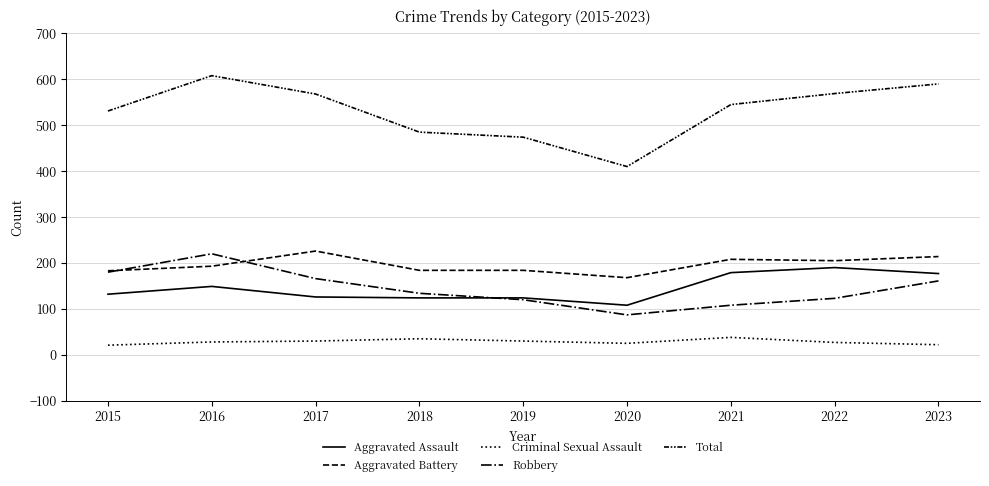

What is the difference between the highest and lowest values at 2023?

568